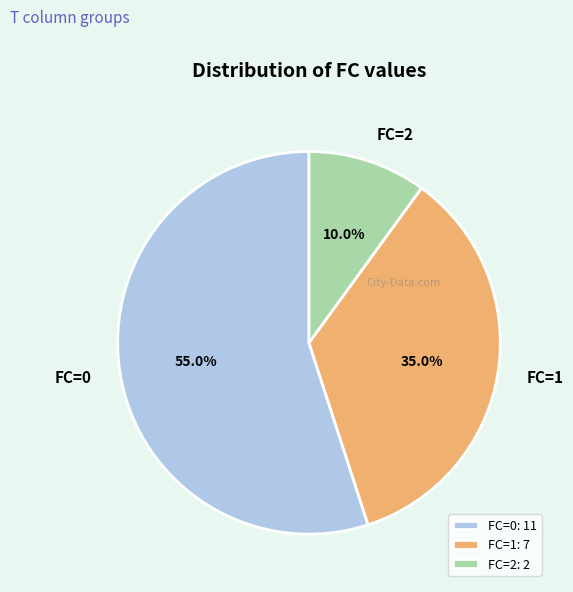

What portion of the pie excludes FC=0?

45.0%